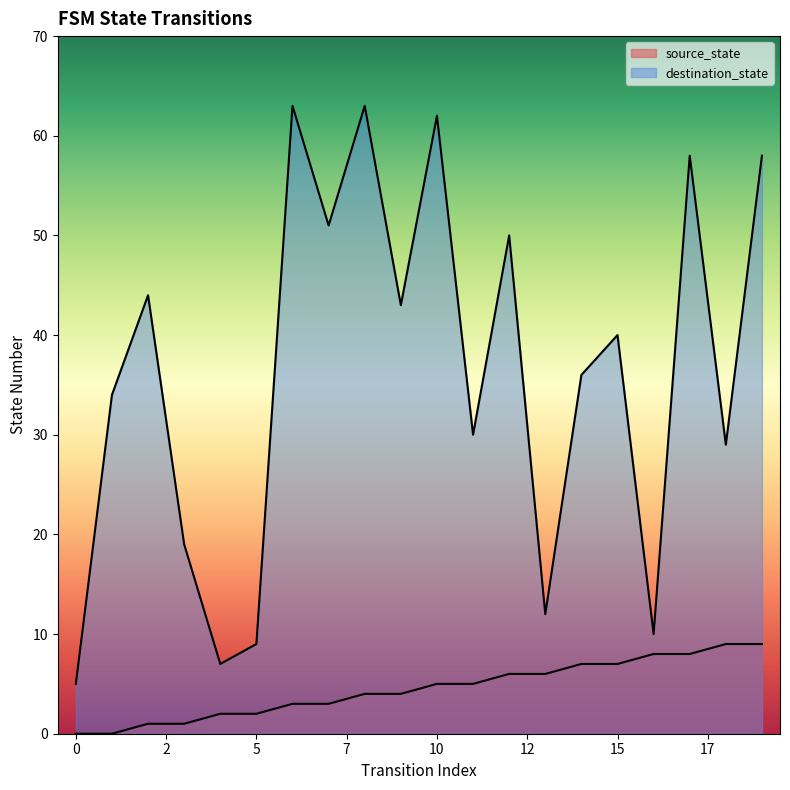

Rank the series at 4 from highest to lowest value.

destination_state, source_state